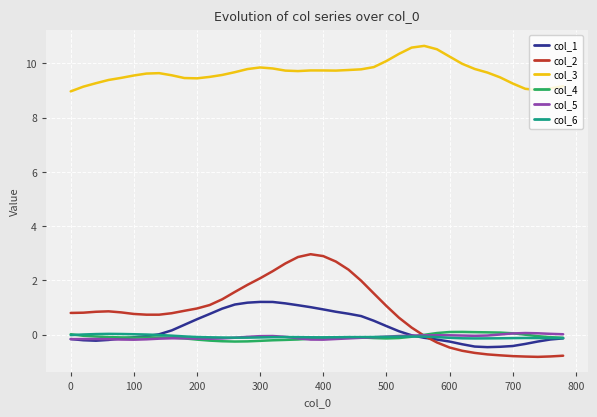

Which series has the largest total across all categories?

col_3